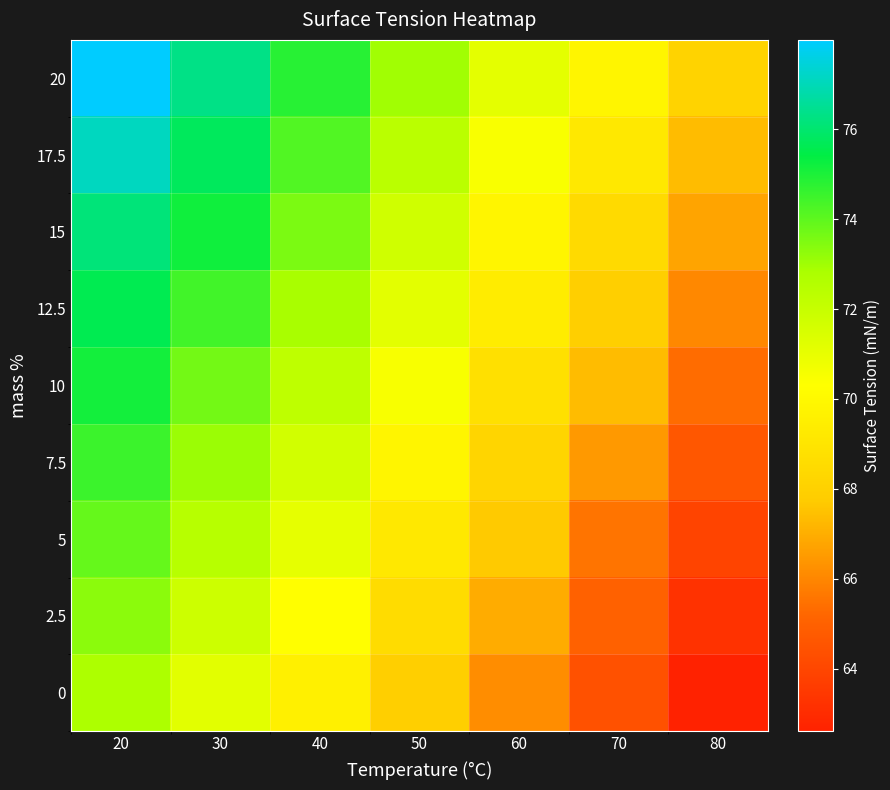

Rank the series by their maximum value, from lowest to highest.

0, 2.5, 5, 7.5, 10, 12.5, 15, 17.5, 20